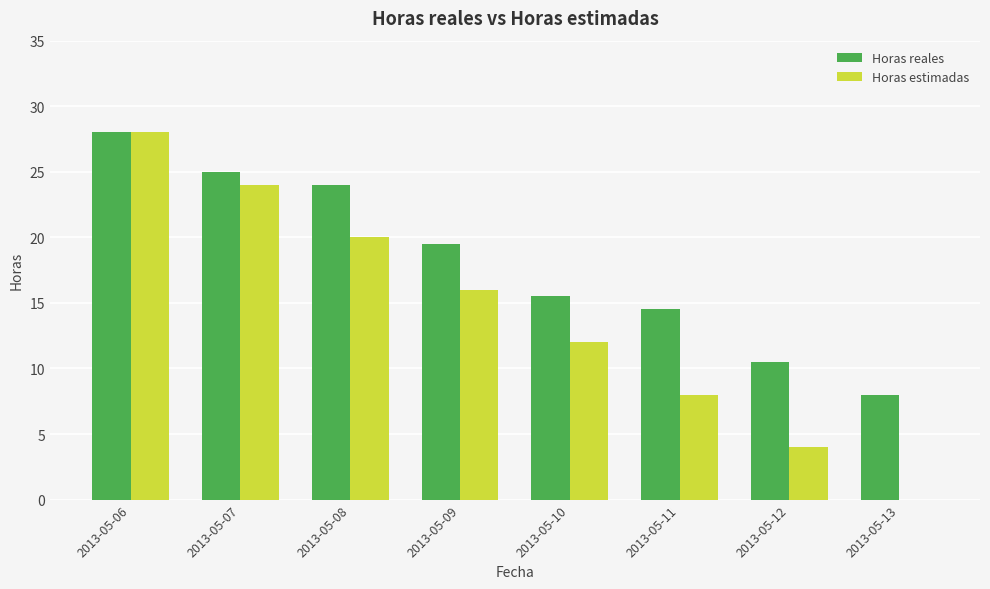

Which series changed the most between 2013-05-07 and 2013-05-11?

Horas estimadas